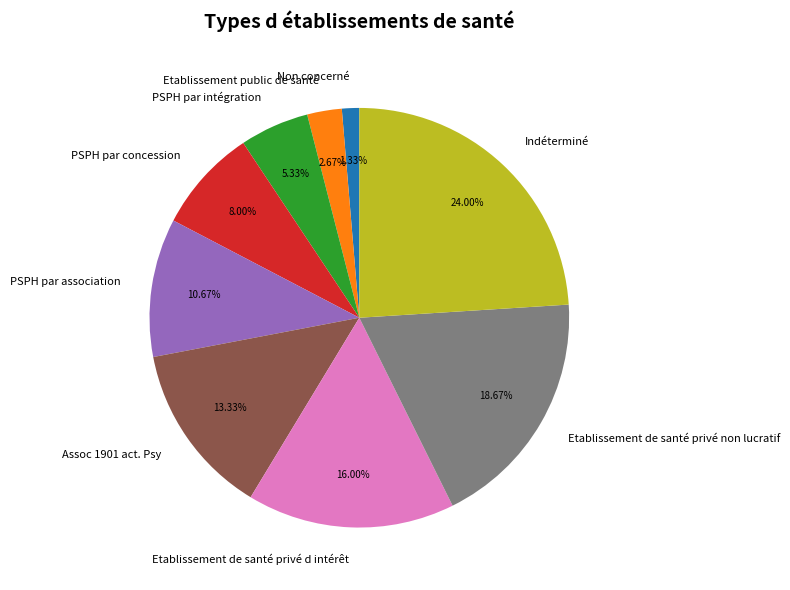

Which slice is the largest?

Indéterminé